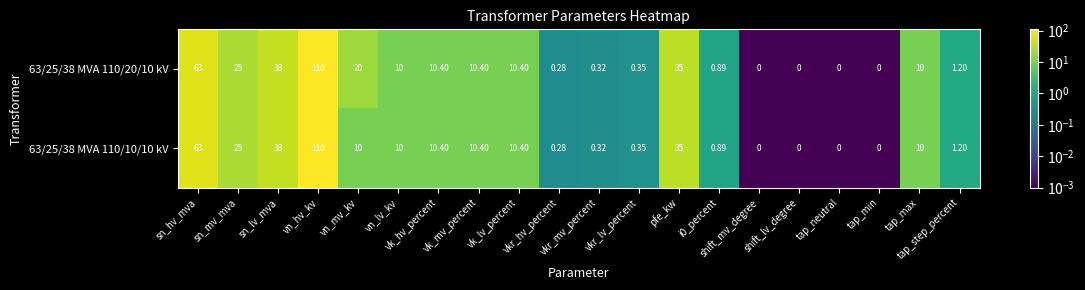

How many series are shown in this chart?

2